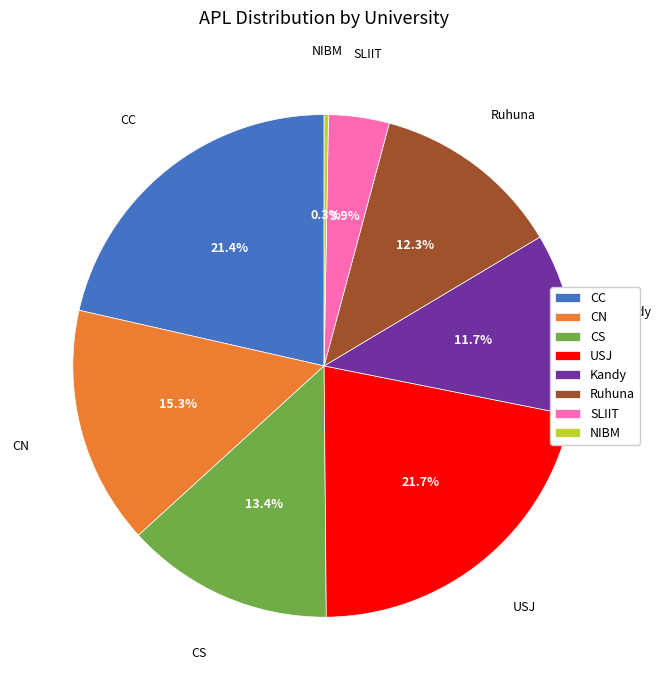

What is the total percentage of Kandy and CN?

27.0%